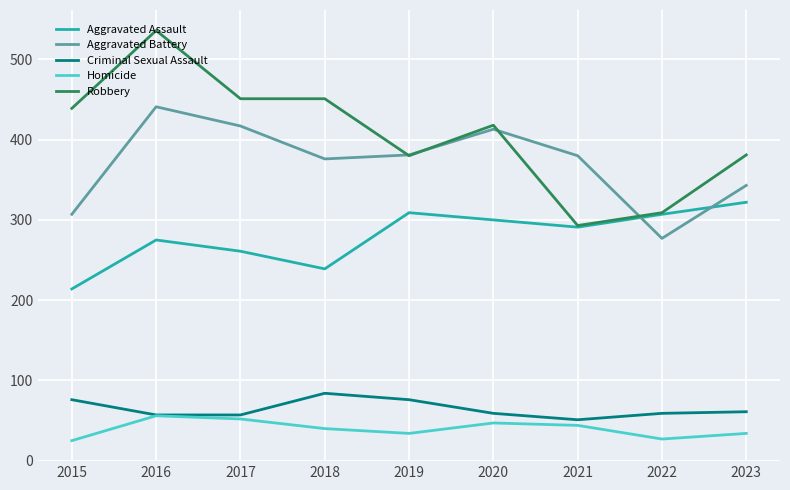

At how many categories does at least one series exceed 297?

9